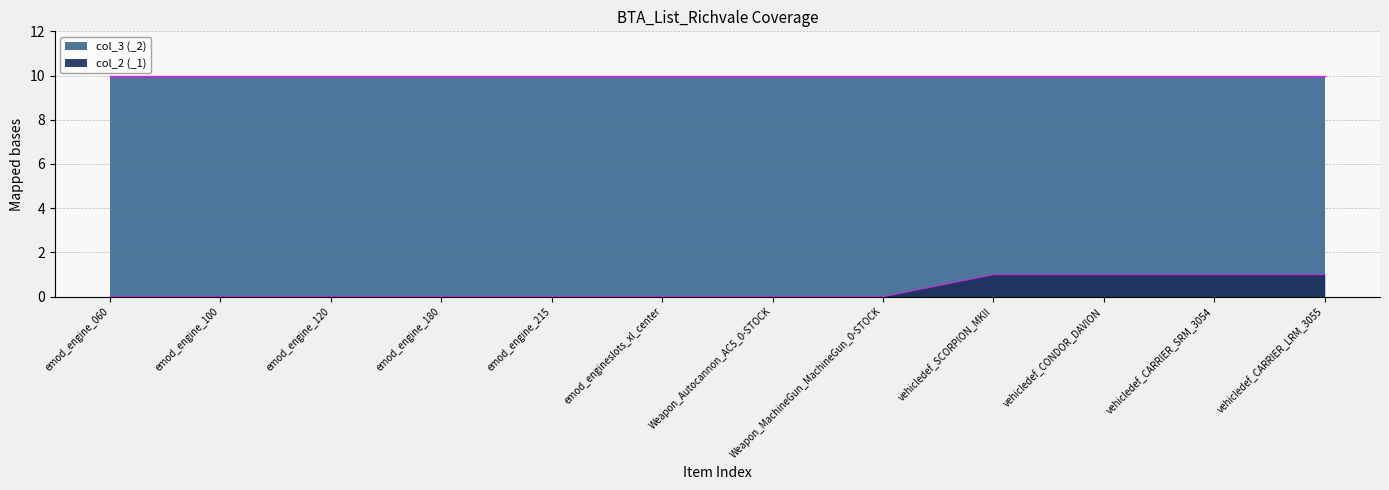

Reading left to right, what are all the values shown in this chart?

emod_engine_060=0	emod_engine_100=0	emod_engine_120=0	emod_engine_180=0	emod_engine_215=0	emod_engineslots_xl_center=0	Weapon_Autocannon_AC5_0-STOCK=0	Weapon_MachineGun_MachineGun_0-STOCK=0	vehicledef_SCORPION_MKII=1	vehicledef_CONDOR_DAVION=1	vehicledef_CARRIER_SRM_3054=1	vehicledef_CARRIER_LRM_3055=1